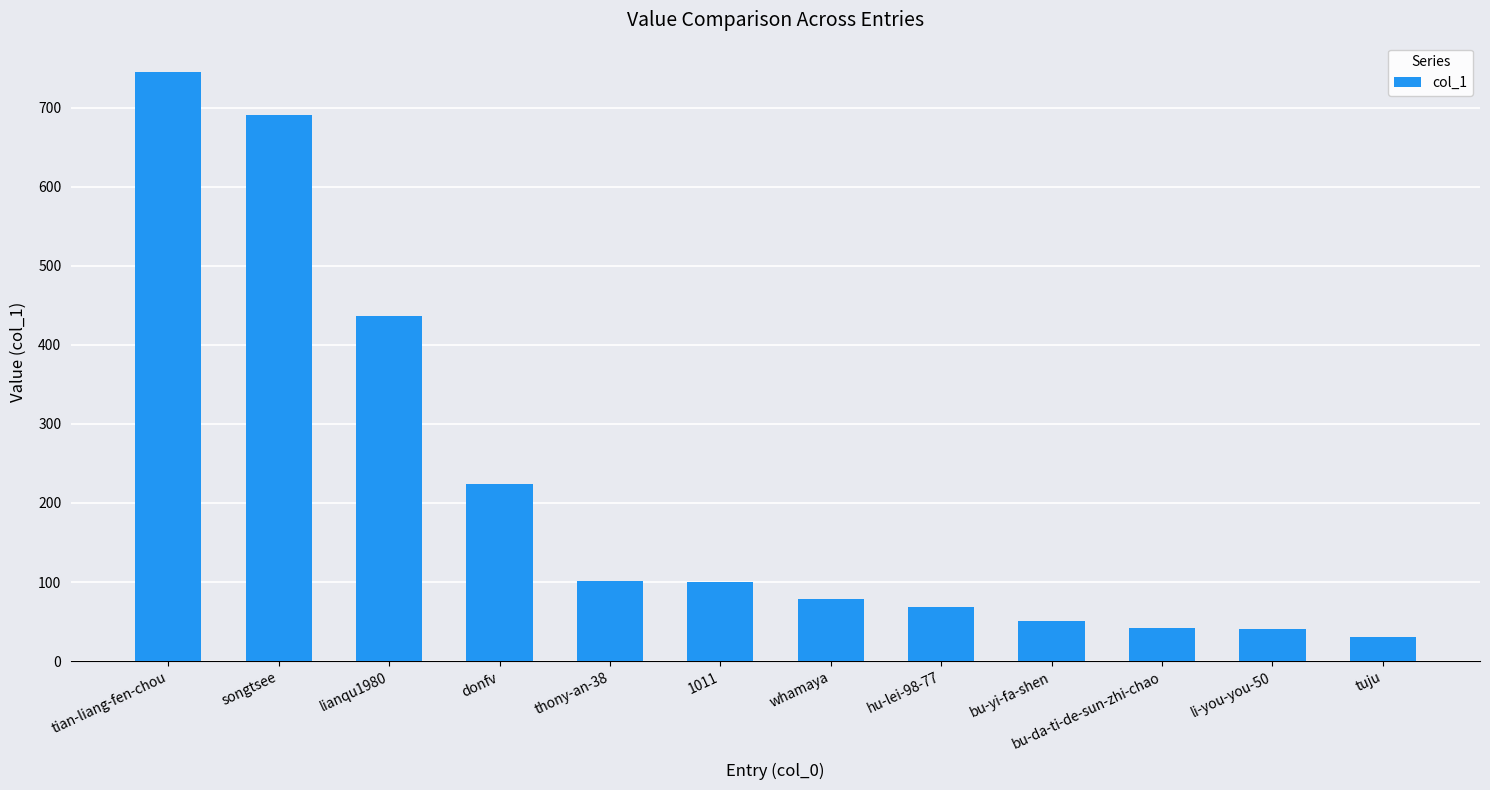

True or false: the data shows 745 at tian-liang-fen-chou.

True